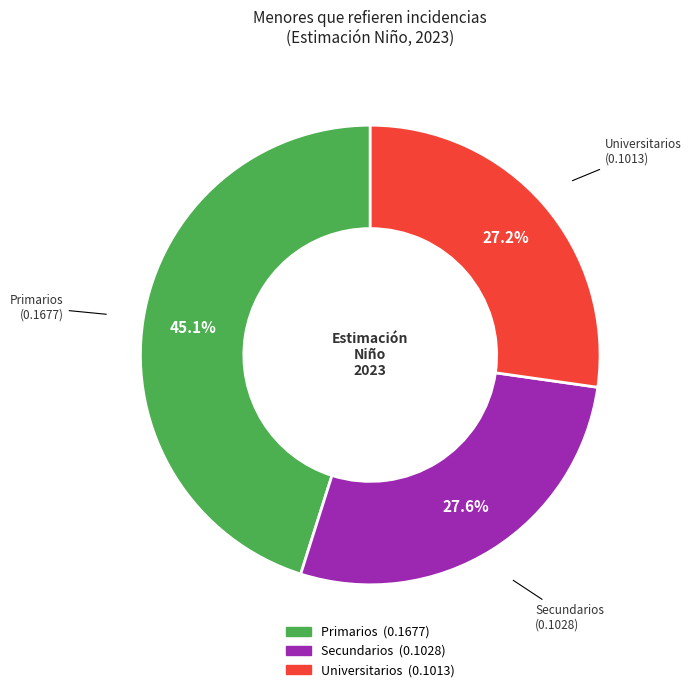

How many segments does this pie chart have?

3